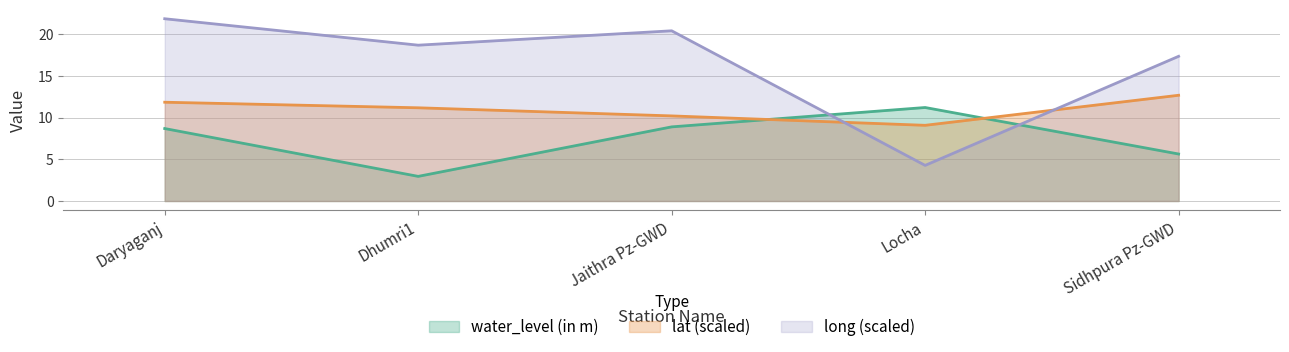

Reading left to right, list all the values displayed in this chart.

water_level (in m): 8.7	3.0	8.9	11.2	5.6
lat: 11.8	11.2	10.2	9.1	12.7
long: 21.8	18.7	20.4	4.3	17.3